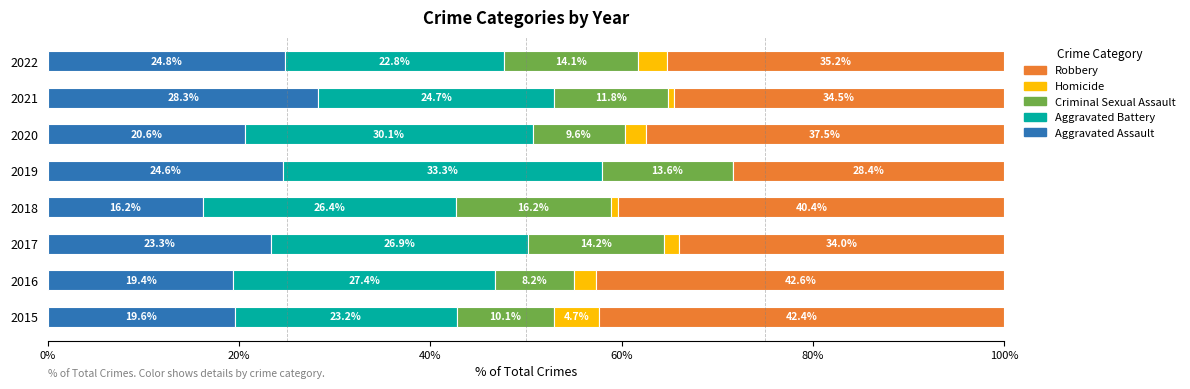

Count the number of data series in this chart.

5